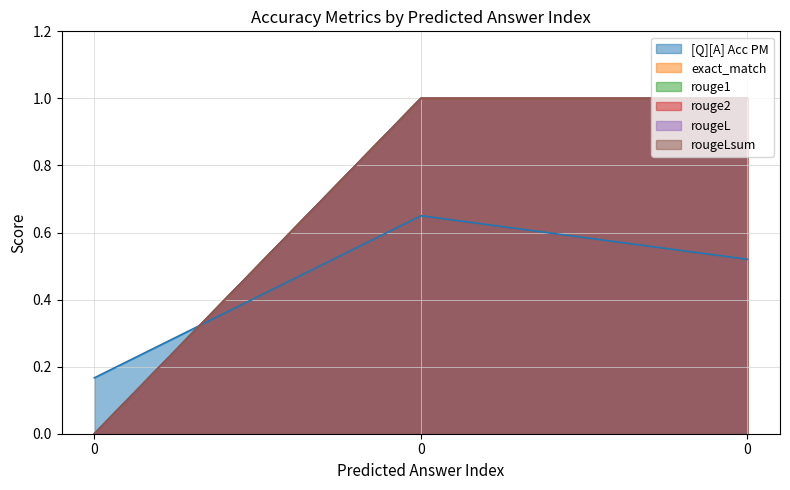

At how many categories does at least one series exceed 0?

3